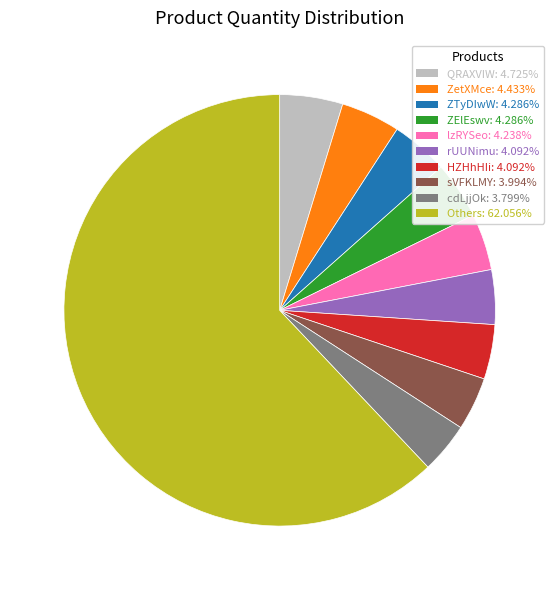

Is there a majority slice in this chart?

Yes